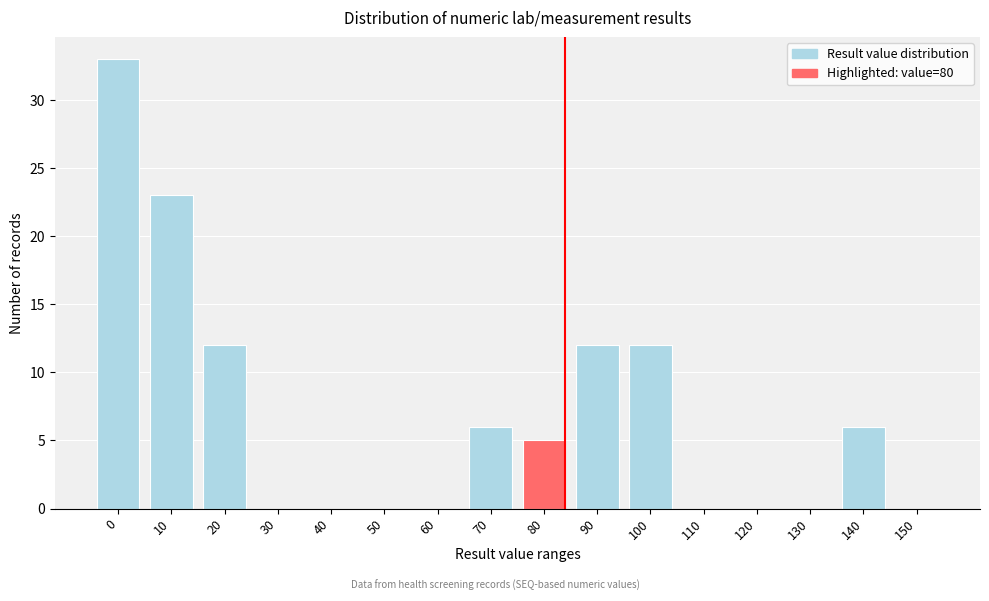

Reading left to right, what are all the values shown in this chart?

0=33	10=23	20=12	30=0	40=0	50=0	60=0	70=6	80=5	90=12	100=12	110=0	120=0	130=0	140=6	150=0